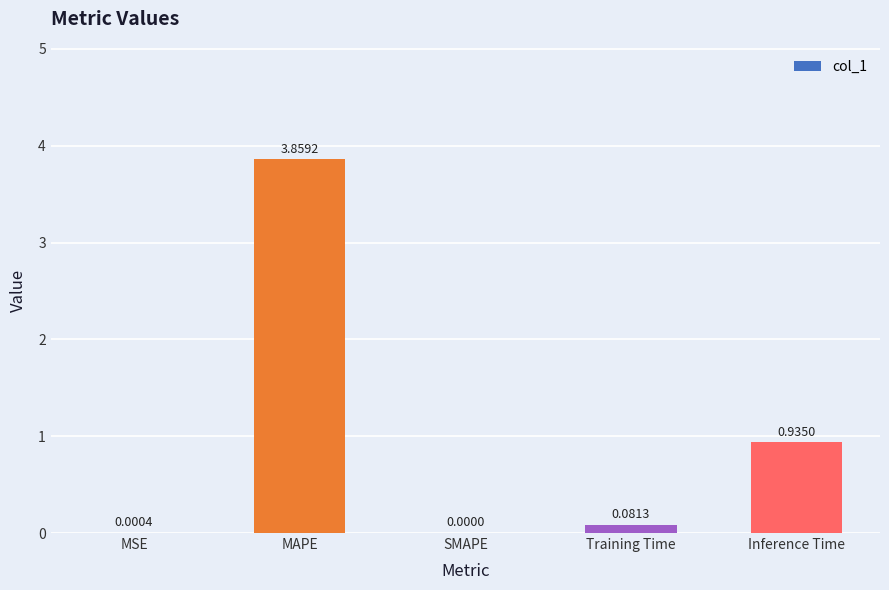

Between SMAPE and Inference Time, which is larger?

Inference Time